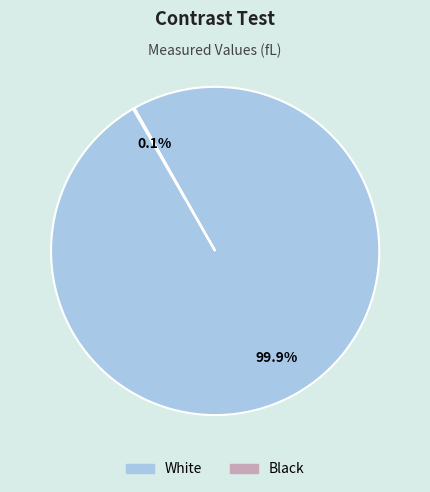

Which category accounts for the majority?

White